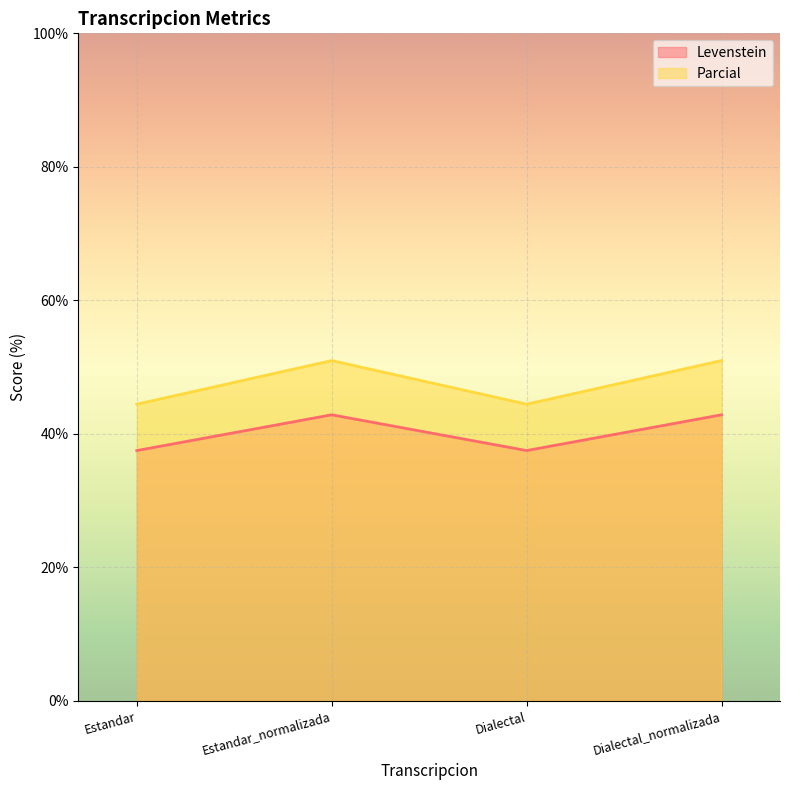

What is the lowest value of the Levenstein series?

37.5